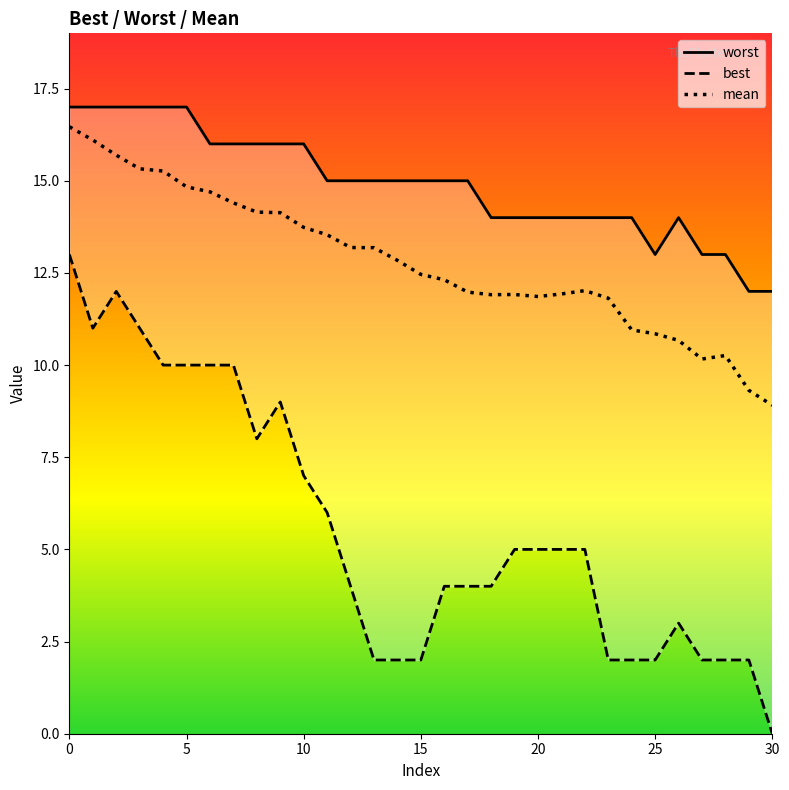

What is the sum of all best values?

174.0